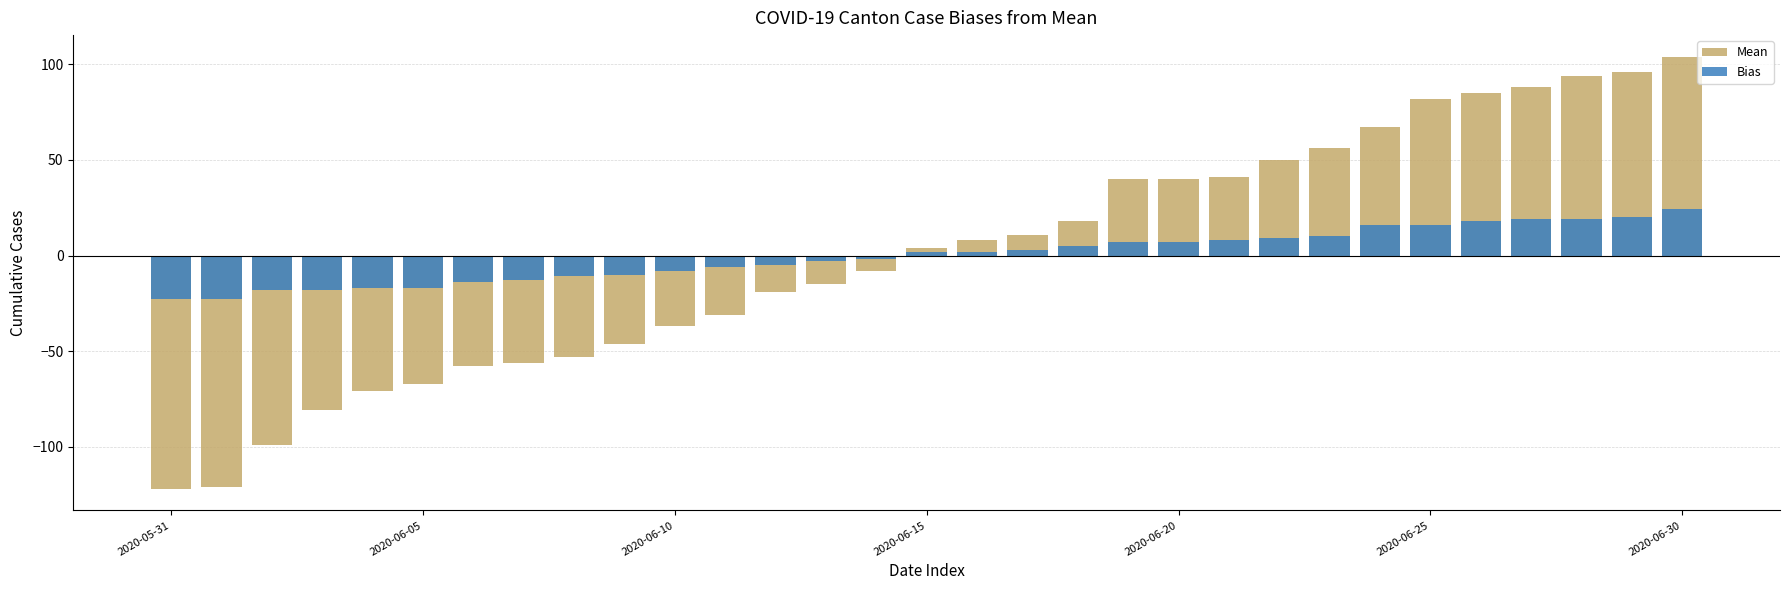

Where is Mean nearest to the value -9?

14